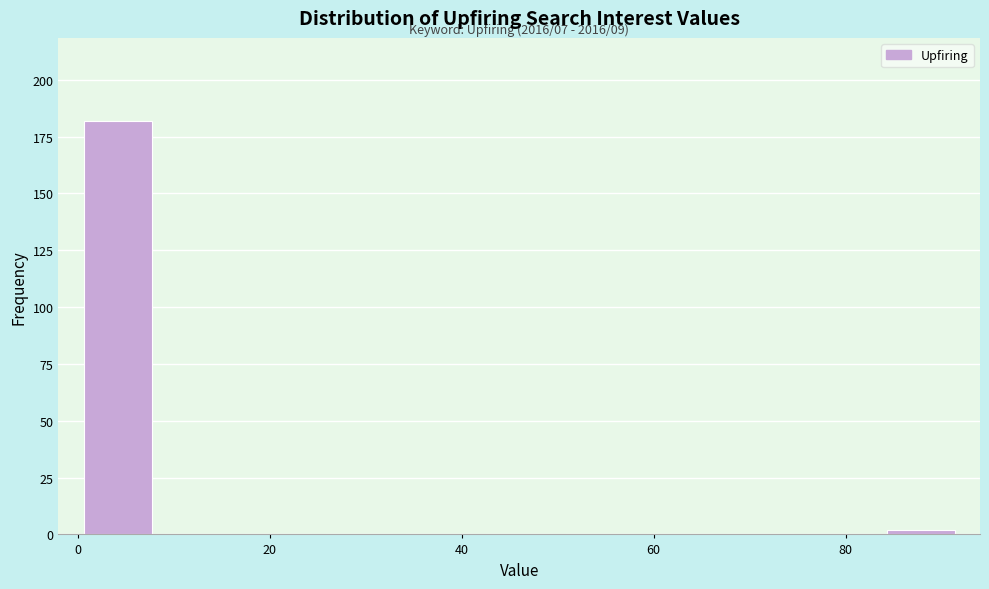

Over which range of the x-axis is the bar tallest?

0 to 8